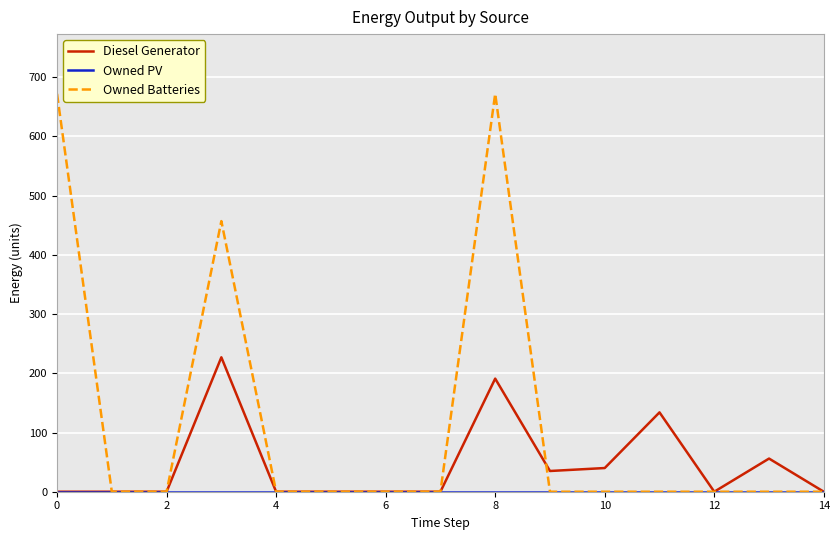

Which series has the largest total across all categories?

Owned Batteries